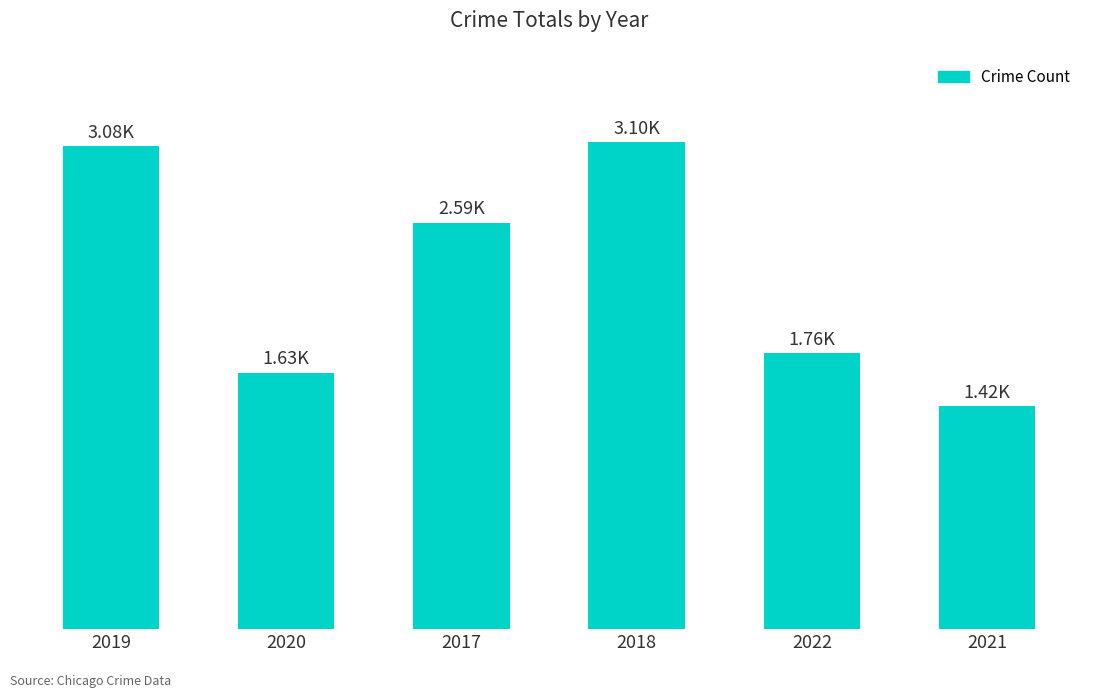

What is the greatest value displayed?

3105